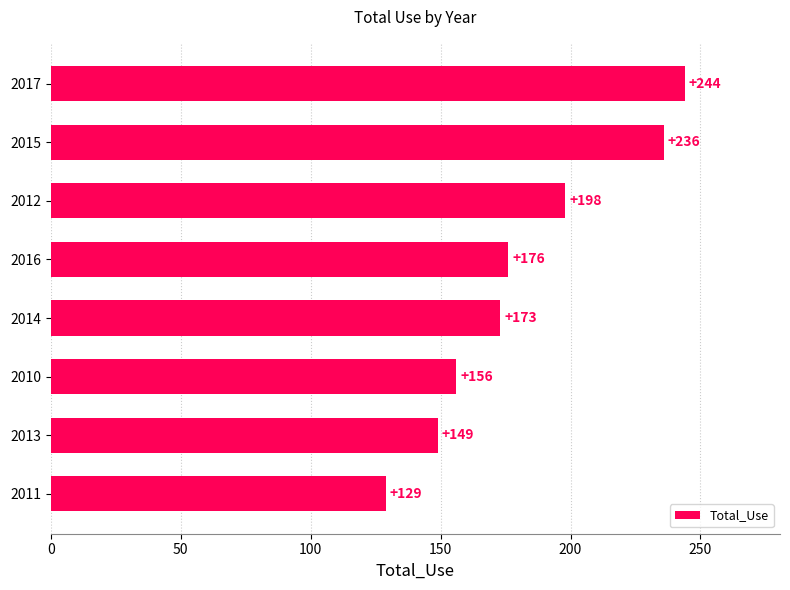

How many values are below 176?

4